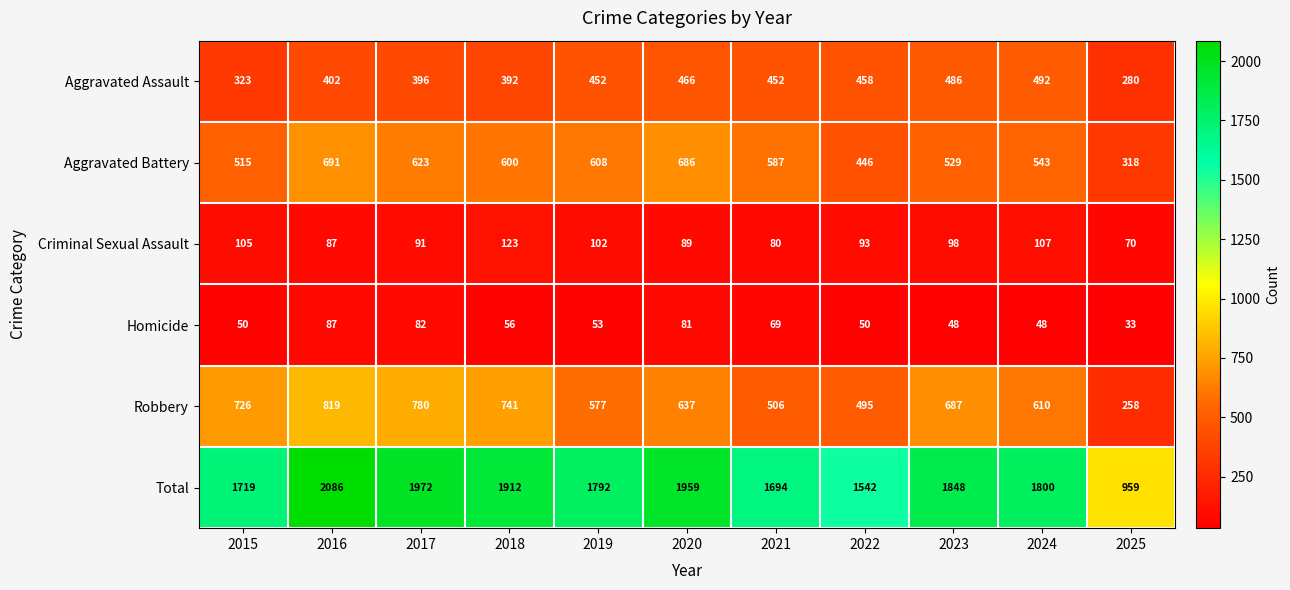

What is the minimum value shown in the chart?

33